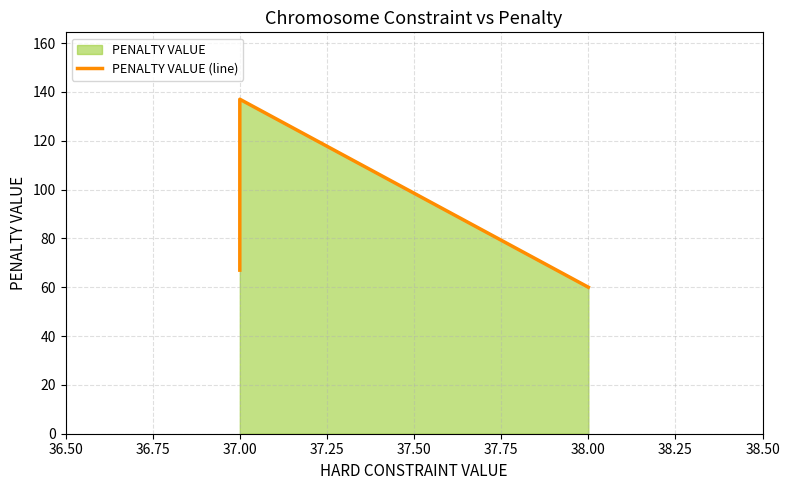

Reading left to right, extract all data points from this chart.

67	137	60	60